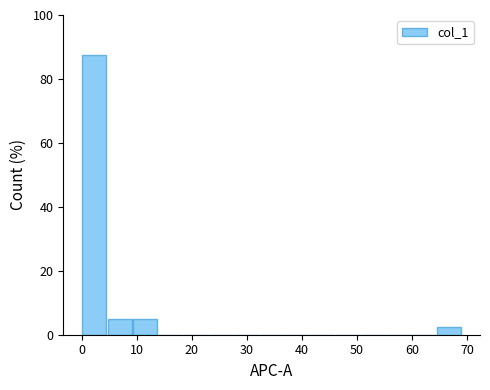

Over which range of the x-axis is the bar tallest?

0.0 to 4.6